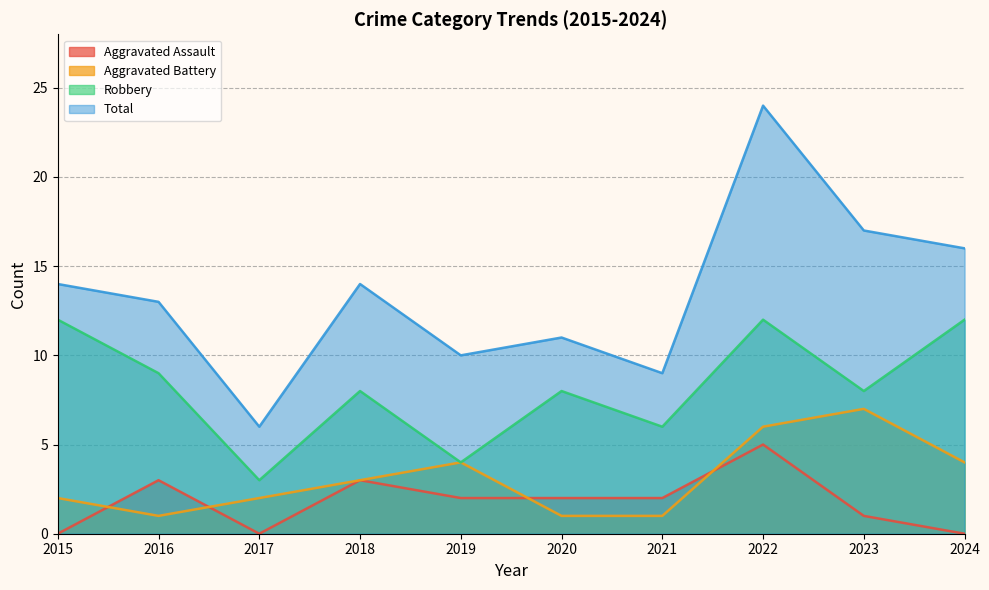

True or false: Aggravated Battery has more than 2 points higher than both neighbors.

False